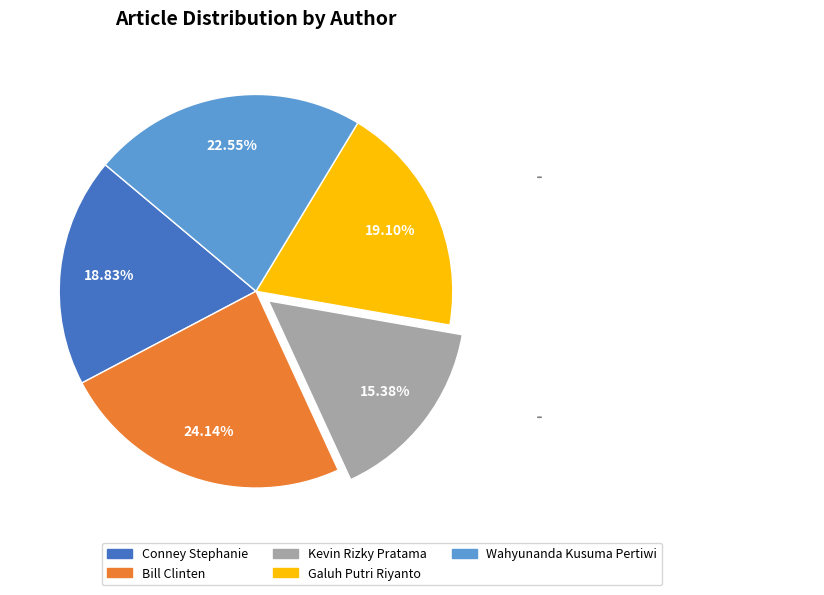

What percentage is the Bill Clinten slice, to the nearest percent?

24%